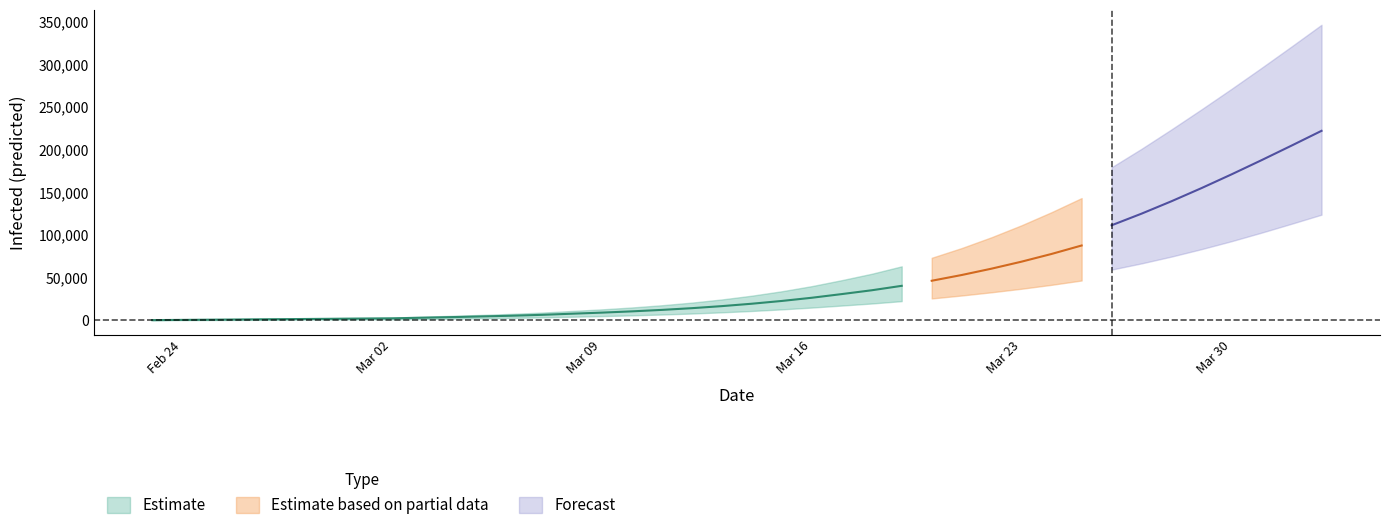

True or false: current_mean and total_upper intersect in this chart.

False